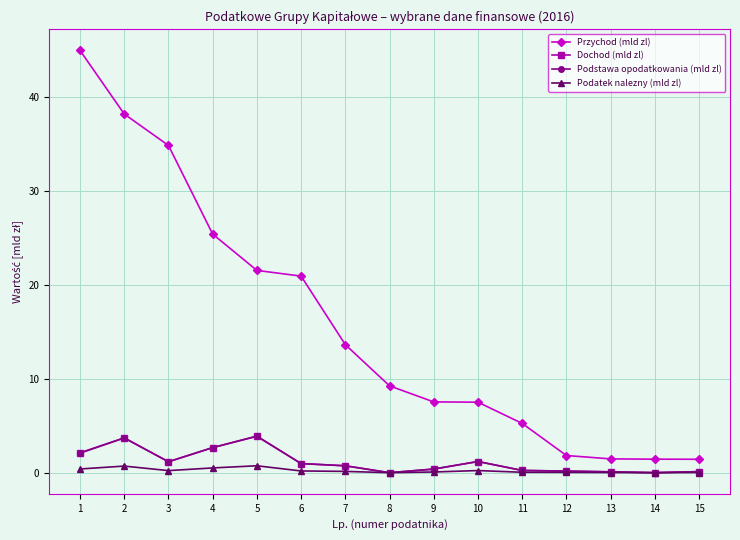

What is the highest value of the Przychod (mld zl) series?

45.0